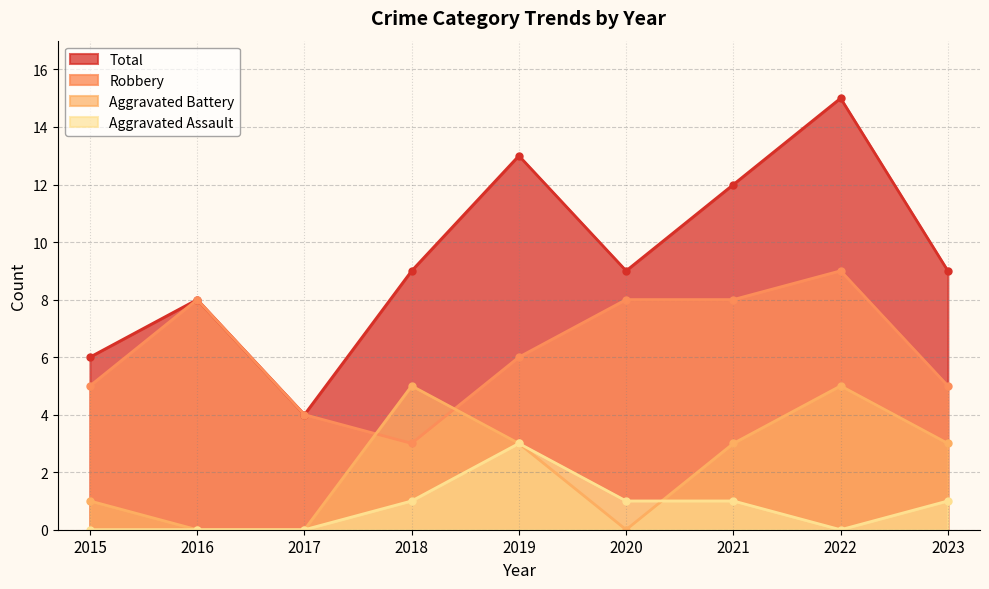

Is it true that Aggravated Assault equals -1 at 2022?

False